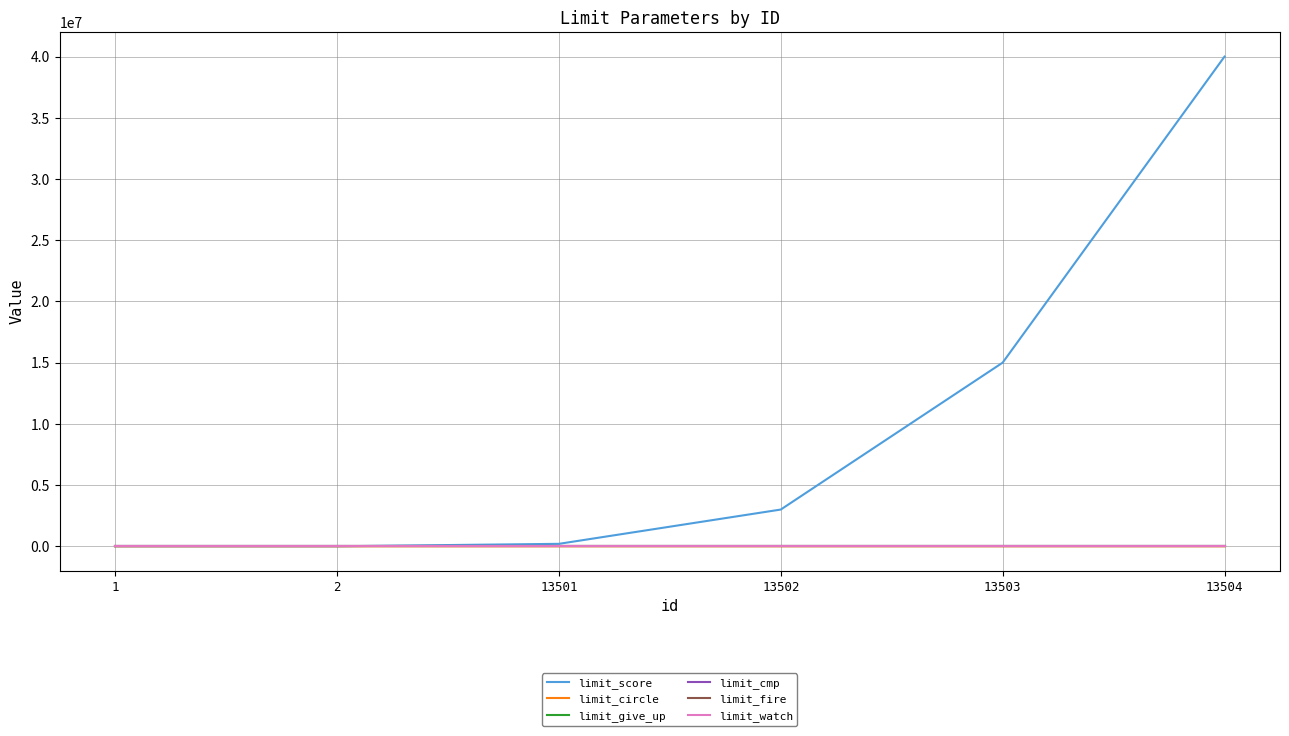

Which series has the largest total across all categories?

limit_score